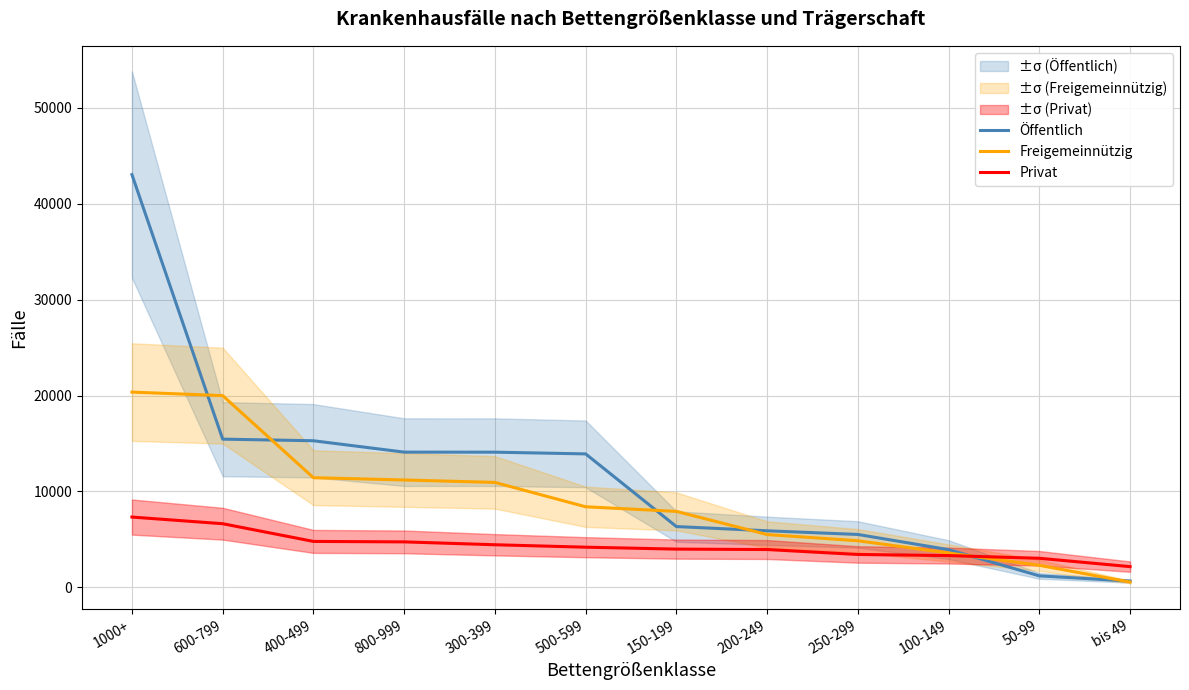

At which label is Privat closest to 4748?

800-999